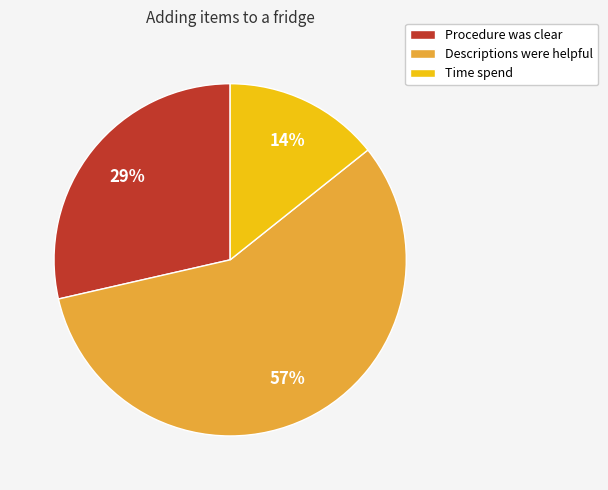

Combined, do Time spend and Descriptions were helpful account for over 50%?

Yes